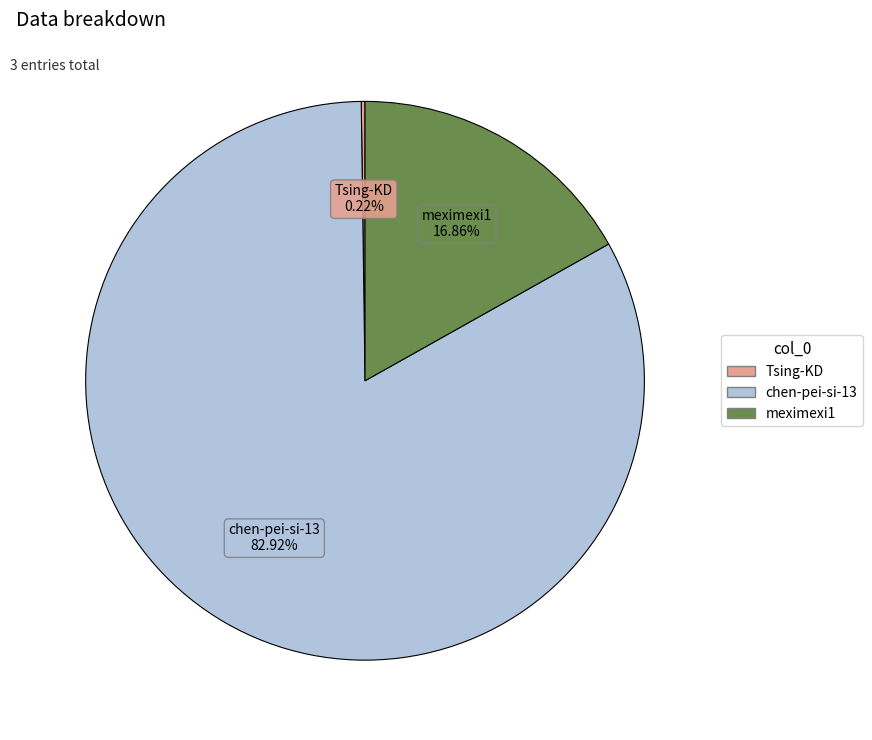

Between chen-pei-si-13 and meximexi1, which is larger?

chen-pei-si-13